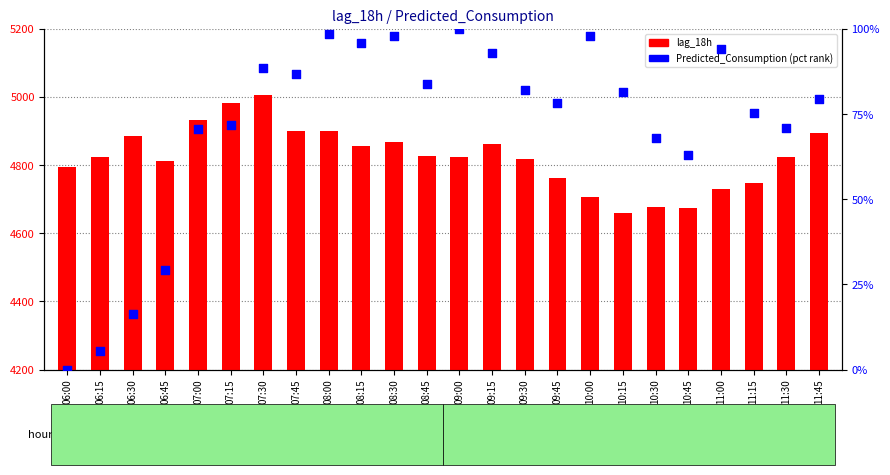

What is the total value across all series at 09:15?

4954.0